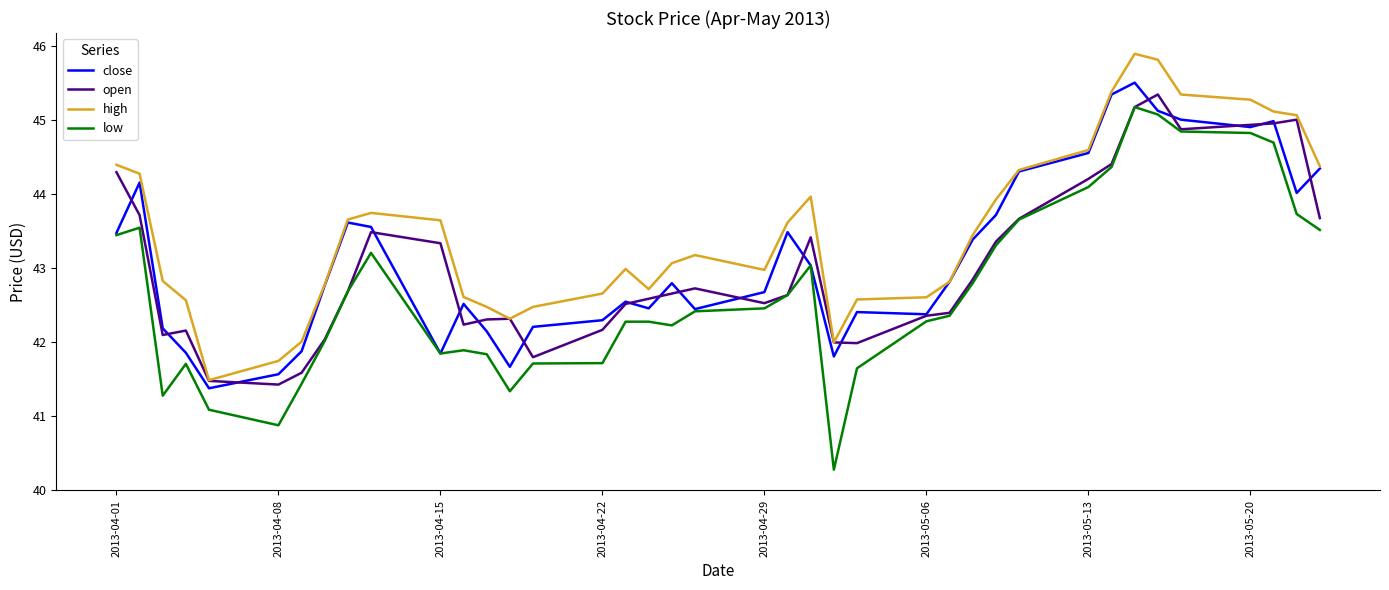

Which series has the largest range (max minus min)?

low